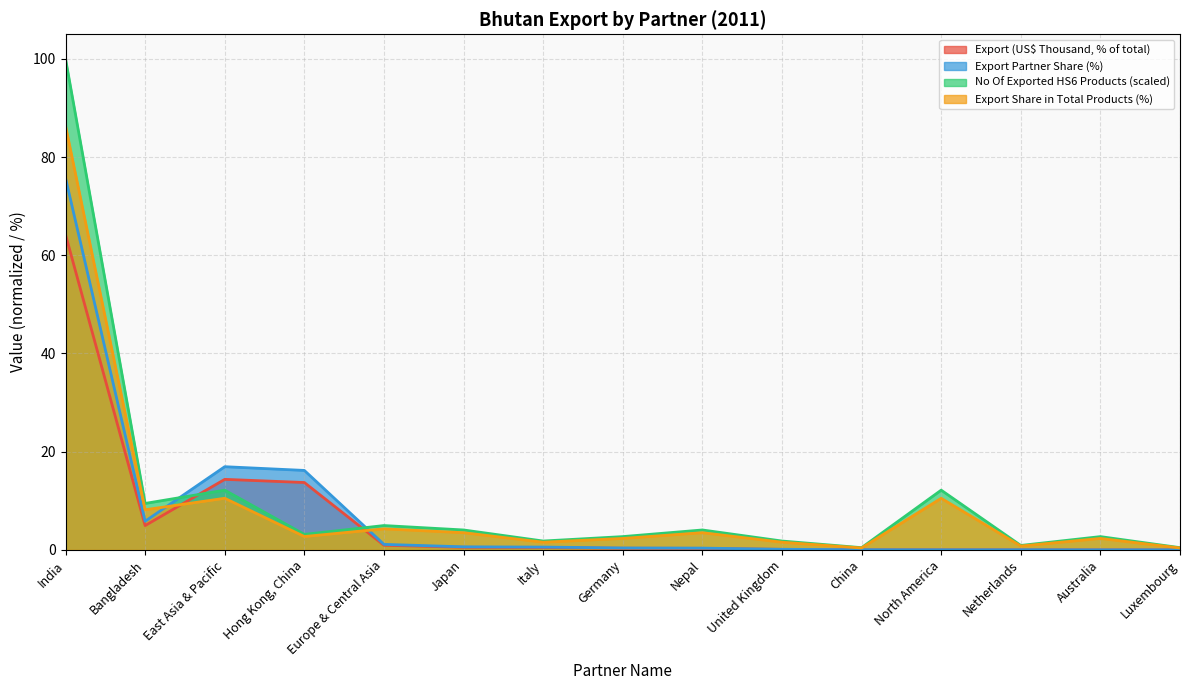

What is the difference between the highest and lowest values at Luxembourg?

0.4